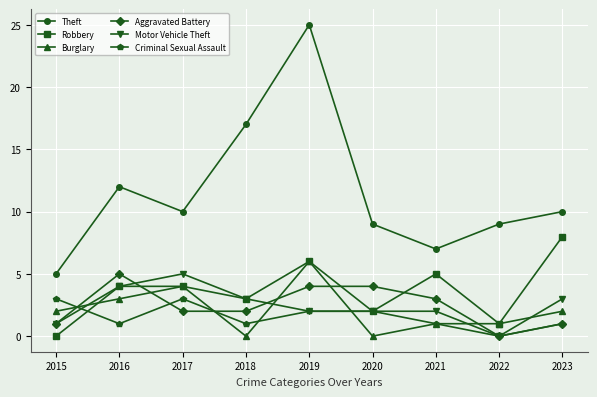

True or false: Theft and Robbery cross at least once.

False